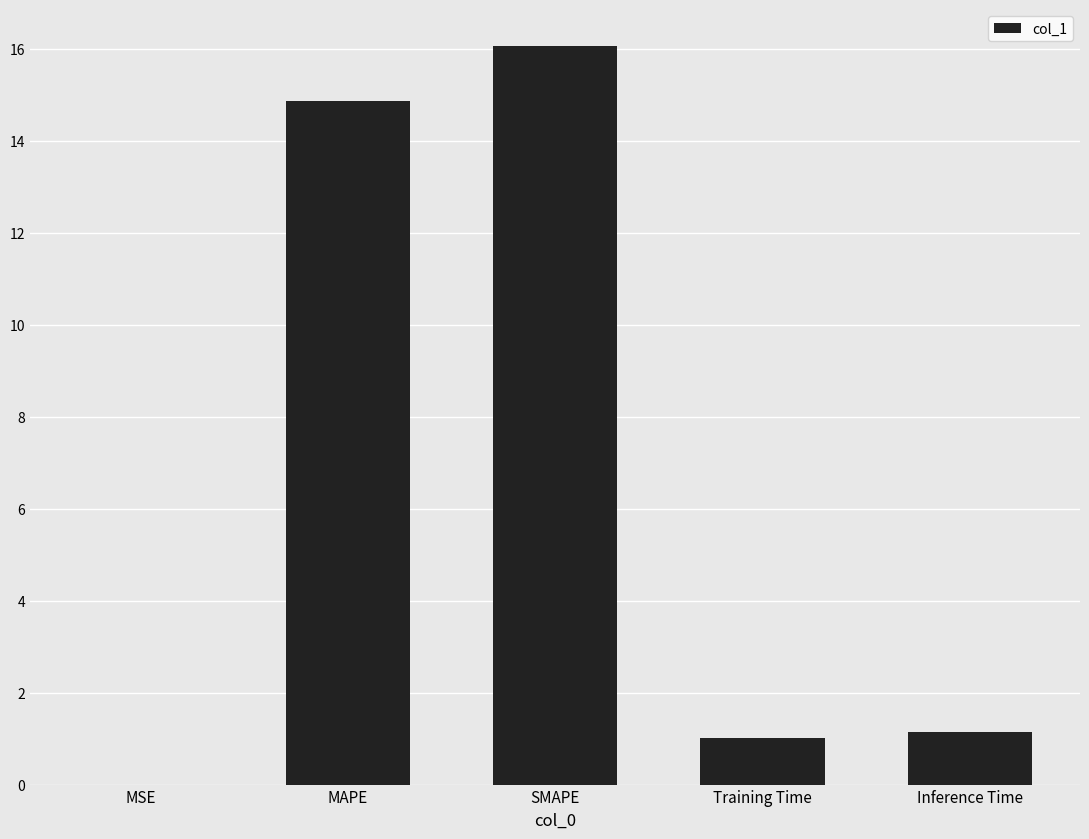

What is the average value?

6.6